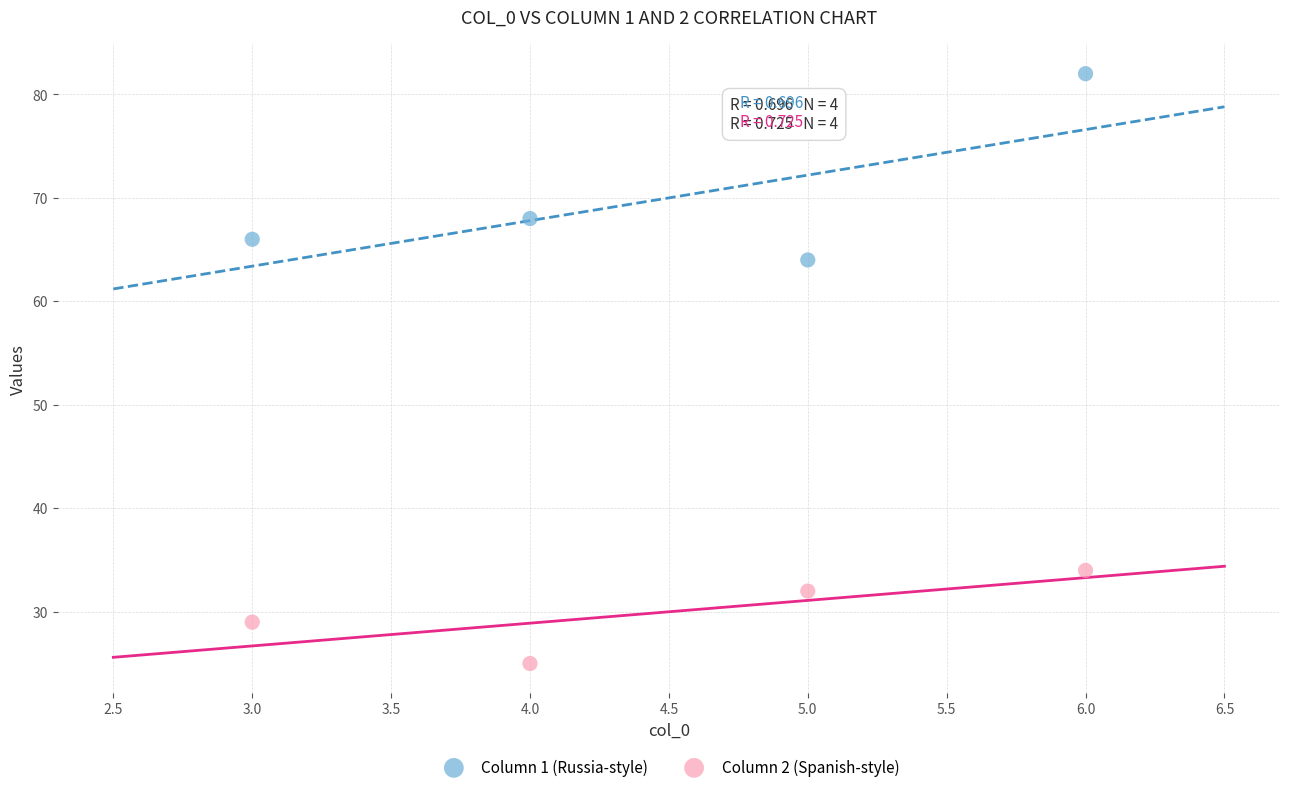

Which series contains the highest Y value?

Column 1 (Russia-style)